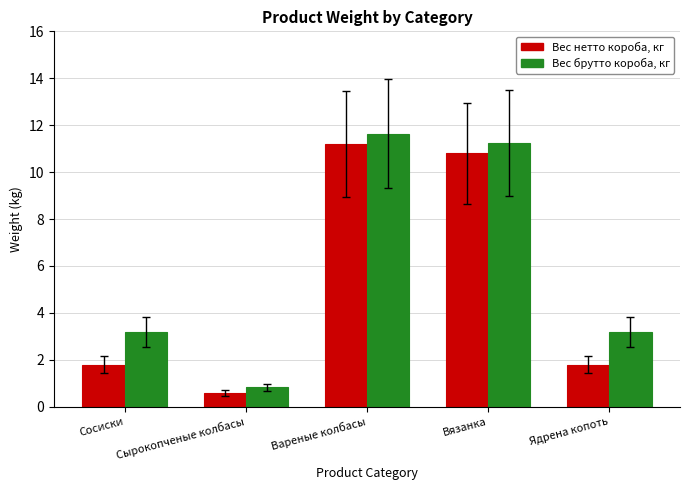

What is the minimum value shown in the chart?

0.6